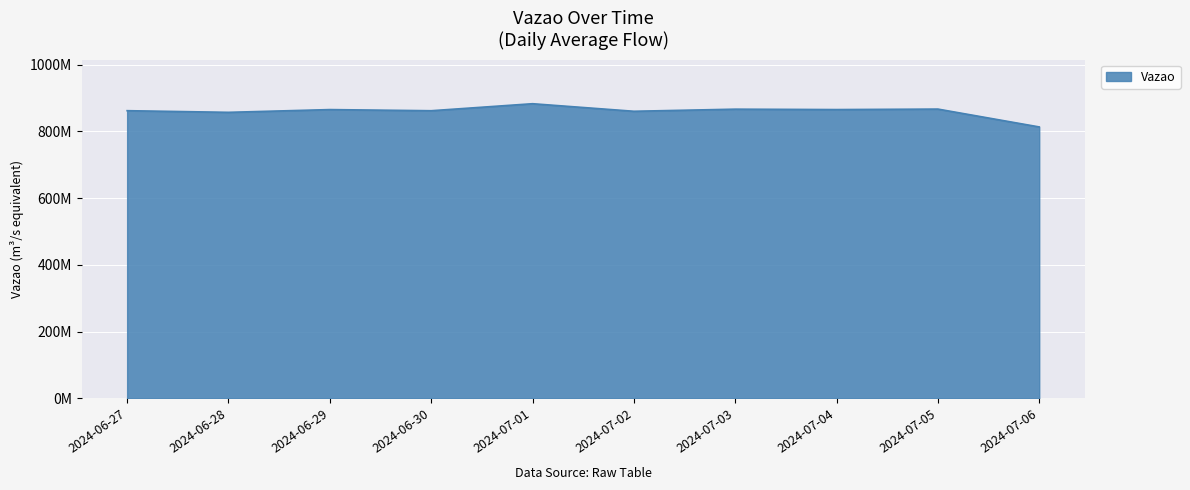

Does the chart display data point markers on the line(s)?

No